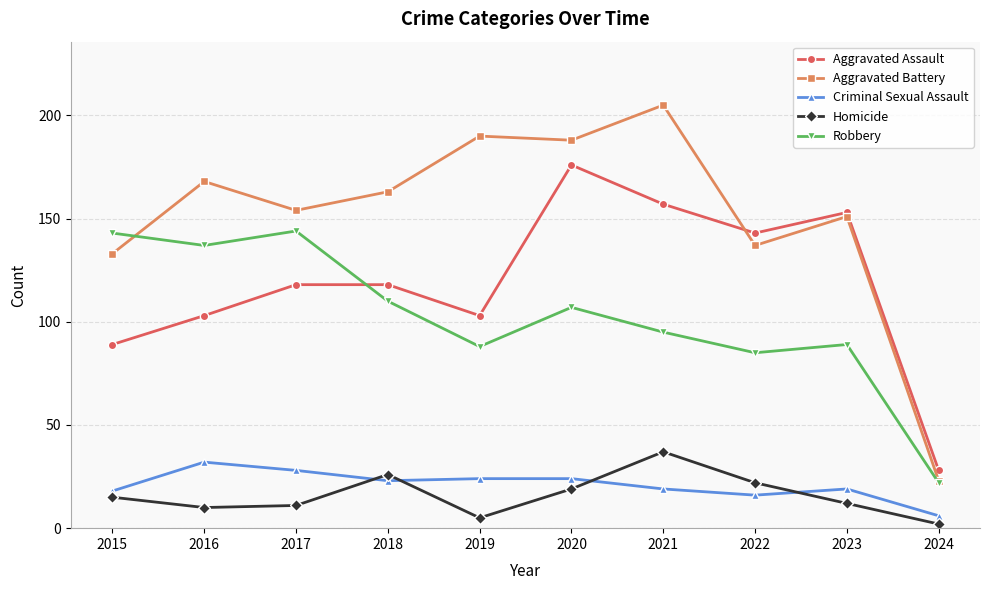

True or false: Robbery has a value of 89 at 2023.

True